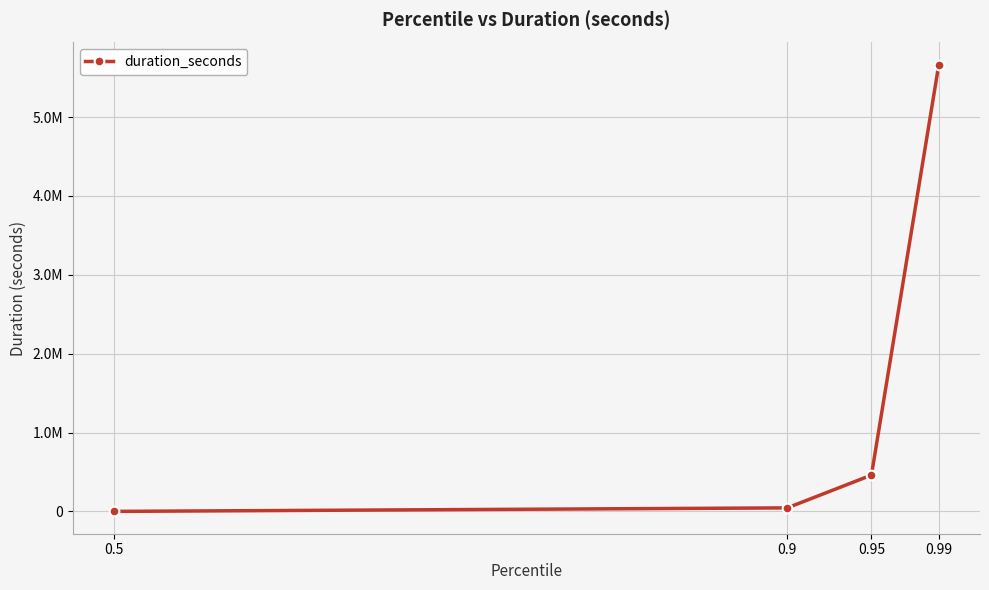

Between 0.5 and 0.9, which is larger?

0.9